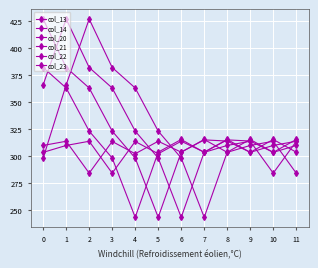

At which category is the sum across all series the highest?

1